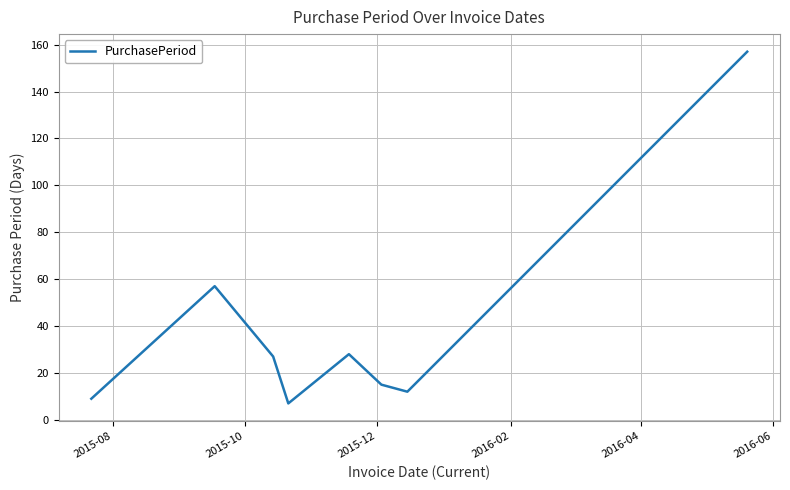

What is the smallest value displayed?

7